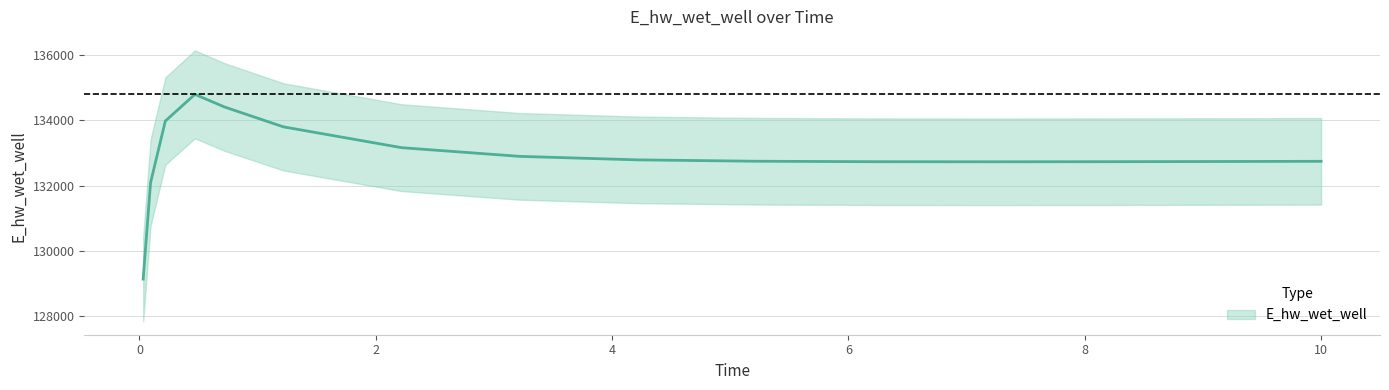

What is the change in value from 9.21875 to 10?

+5.8